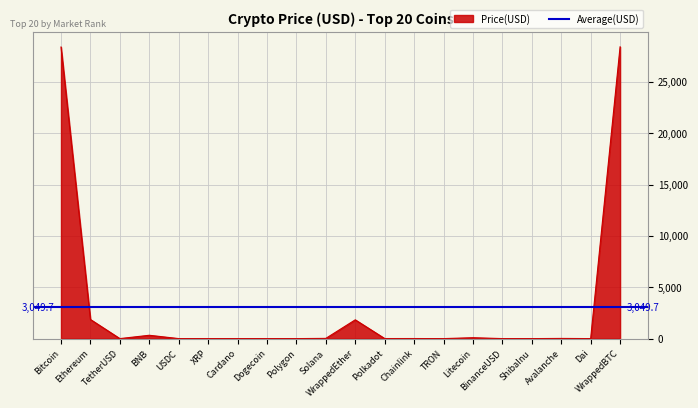

Reading left to right, what are all the values shown in this chart?

Bitcoin=28408.0	Ethereum=1863.8	TetherUSD=1.0	BNB=324.8	USDC=1.0	XRP=0.5	Cardano=0.4	Dogecoin=0.1	Polygon=1.0	Solana=21.6	WrappedEther=1829.5	Polkadot=5.6	Chainlink=6.9	TRON=0.1	Litecoin=86.8	BinanceUSD=1.0	ShibaInu=0.0	Avalanche=16.7	Dai=1.0	WrappedBTC=28423.9